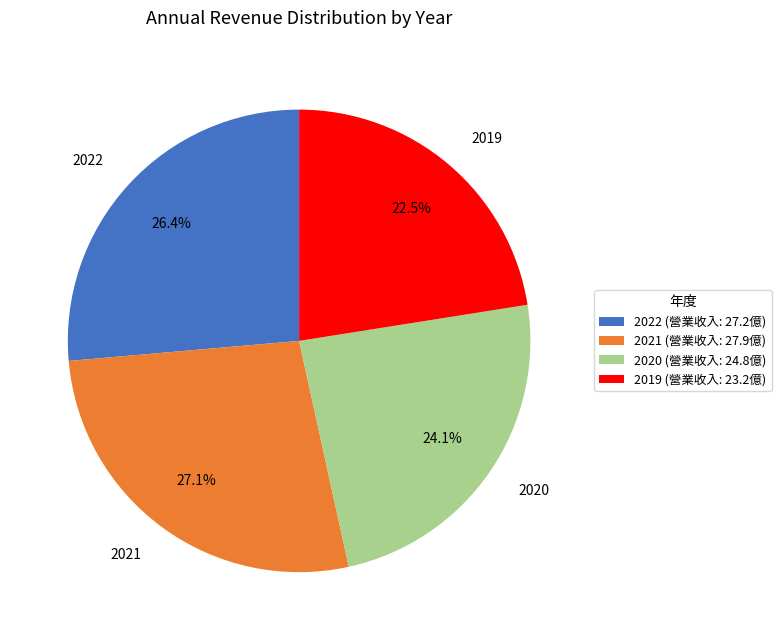

Which has a higher value, 2022 or 2020?

2022